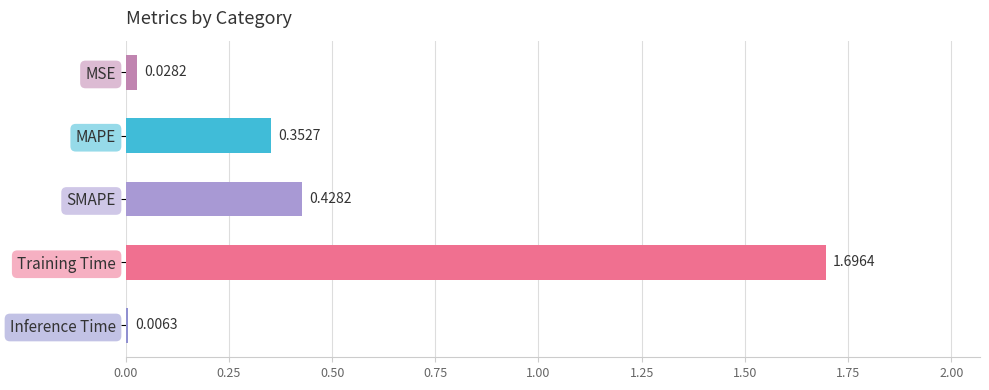

Rank the categories by value from highest to lowest.

Training Time, SMAPE, MAPE, MSE, Inference Time